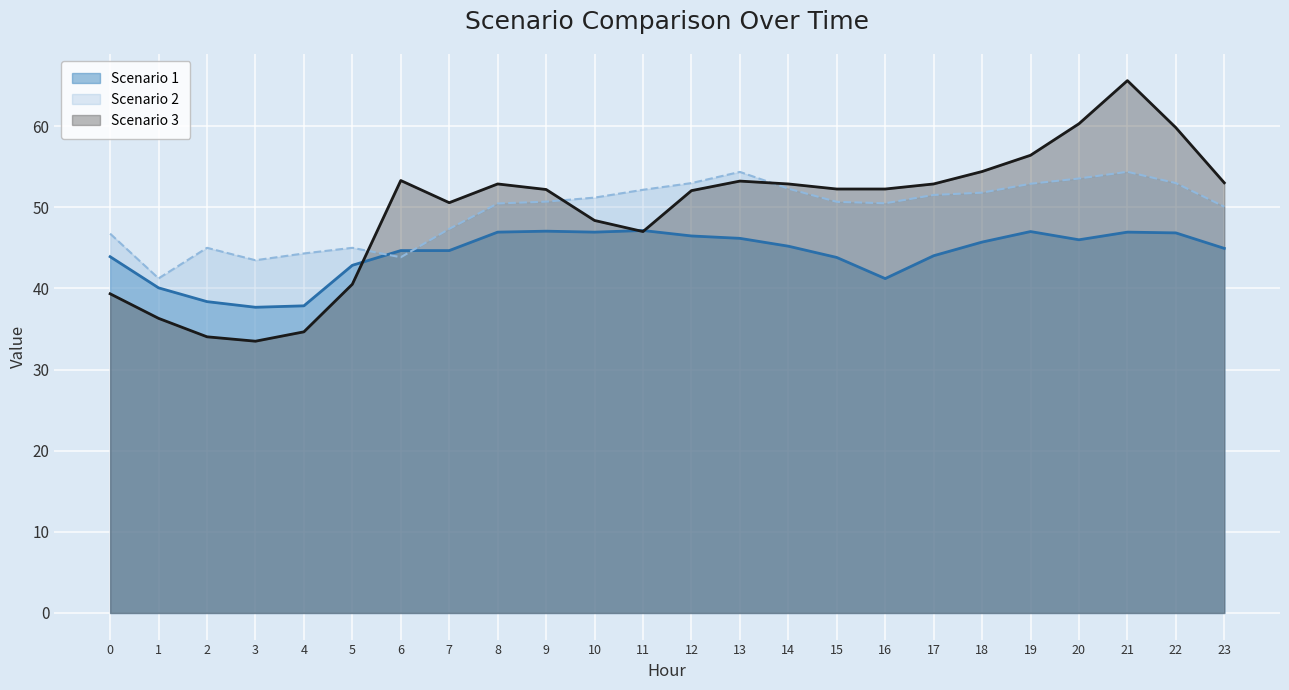

Rank the series by their maximum value, from lowest to highest.

Scenario 1, Scenario 2, Scenario 3